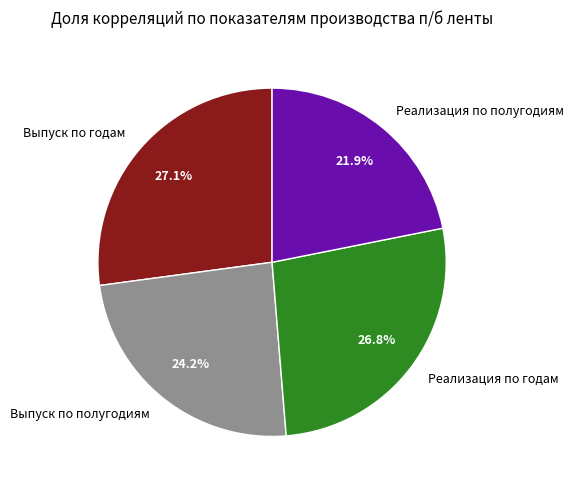

Does Выпуск по годам account for over 50% of the chart?

No